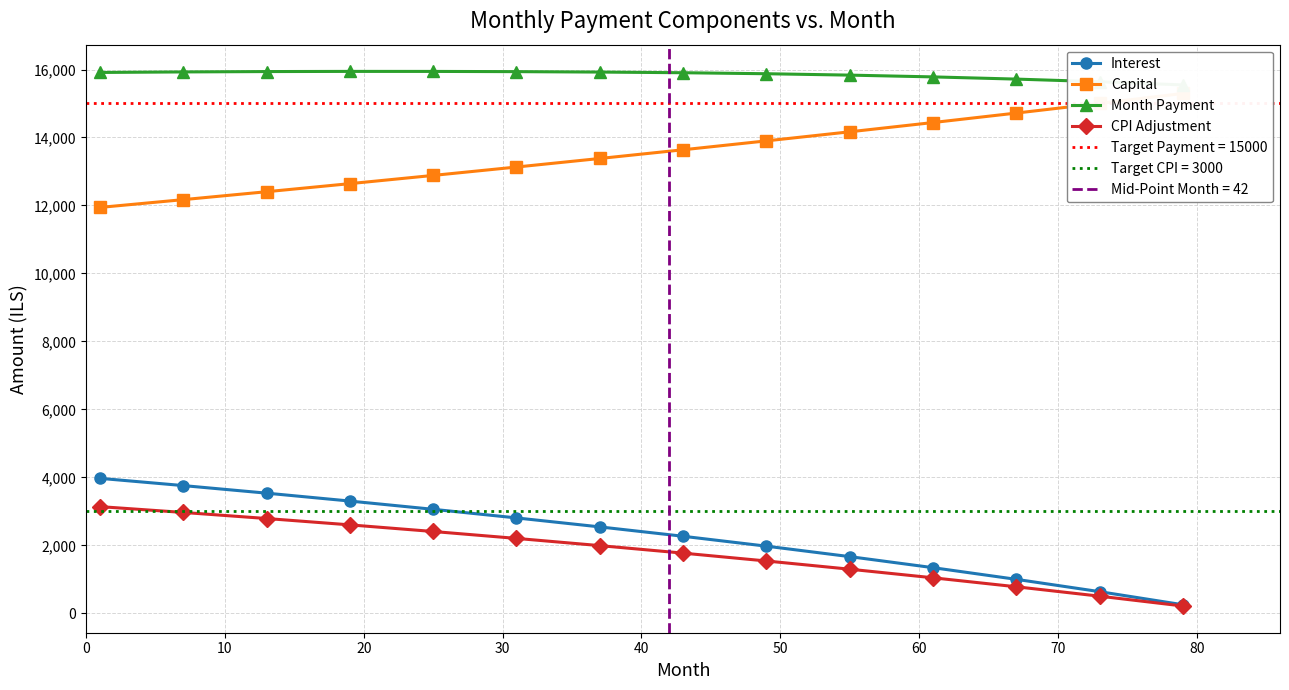

Does the chart have visible grid lines?

Yes